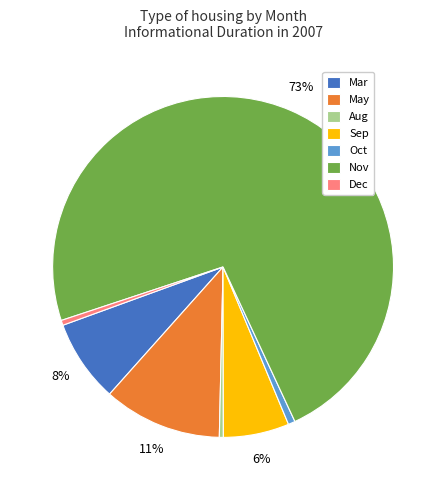

Which slice is the largest?

Nov